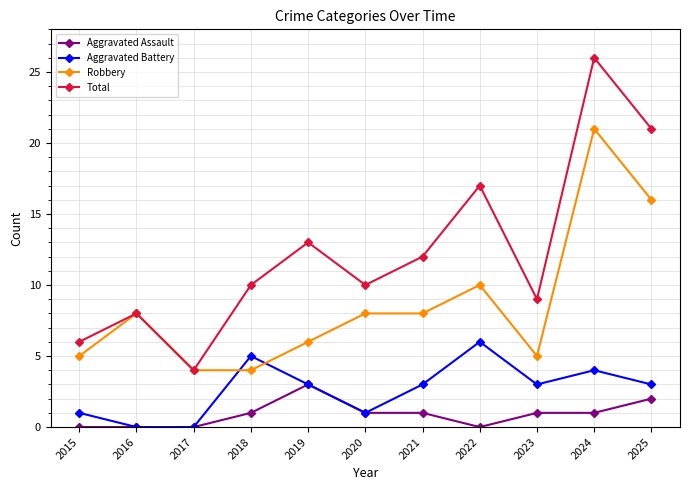

Which category has the lowest value in the Total series?

2017